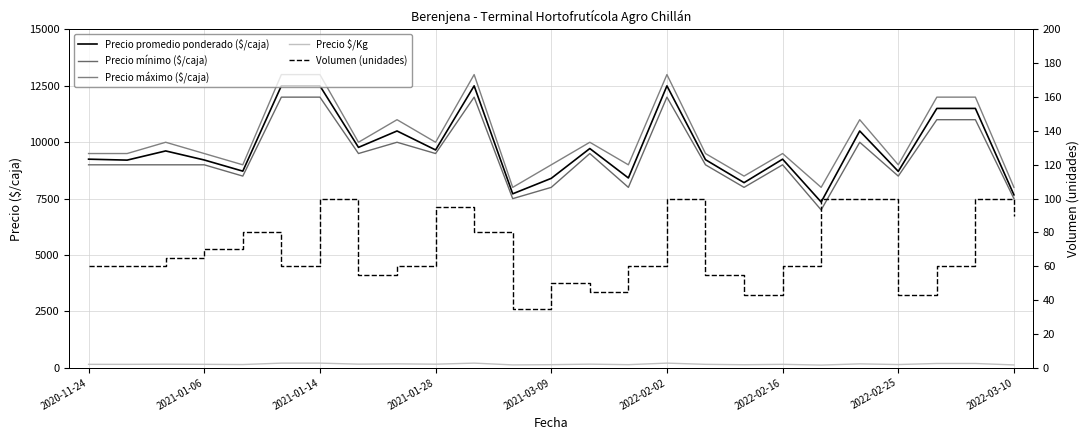

How many values in the Volumen (unidades) series exceed 60?

11